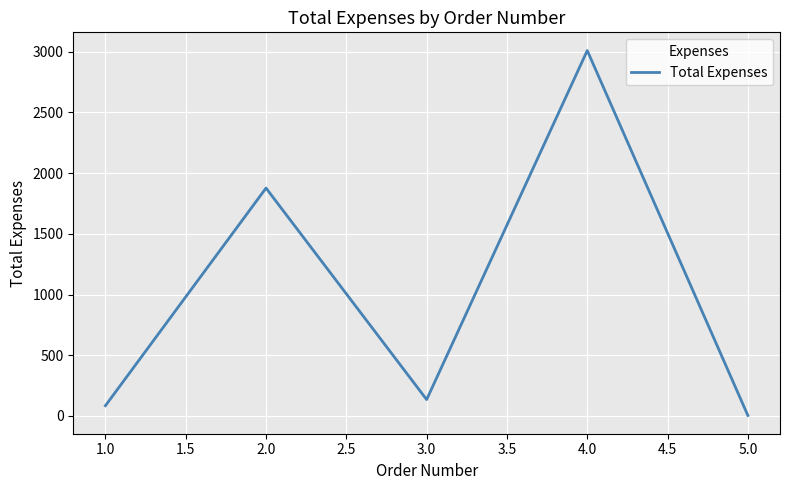

How many lines are shown in the chart?

1